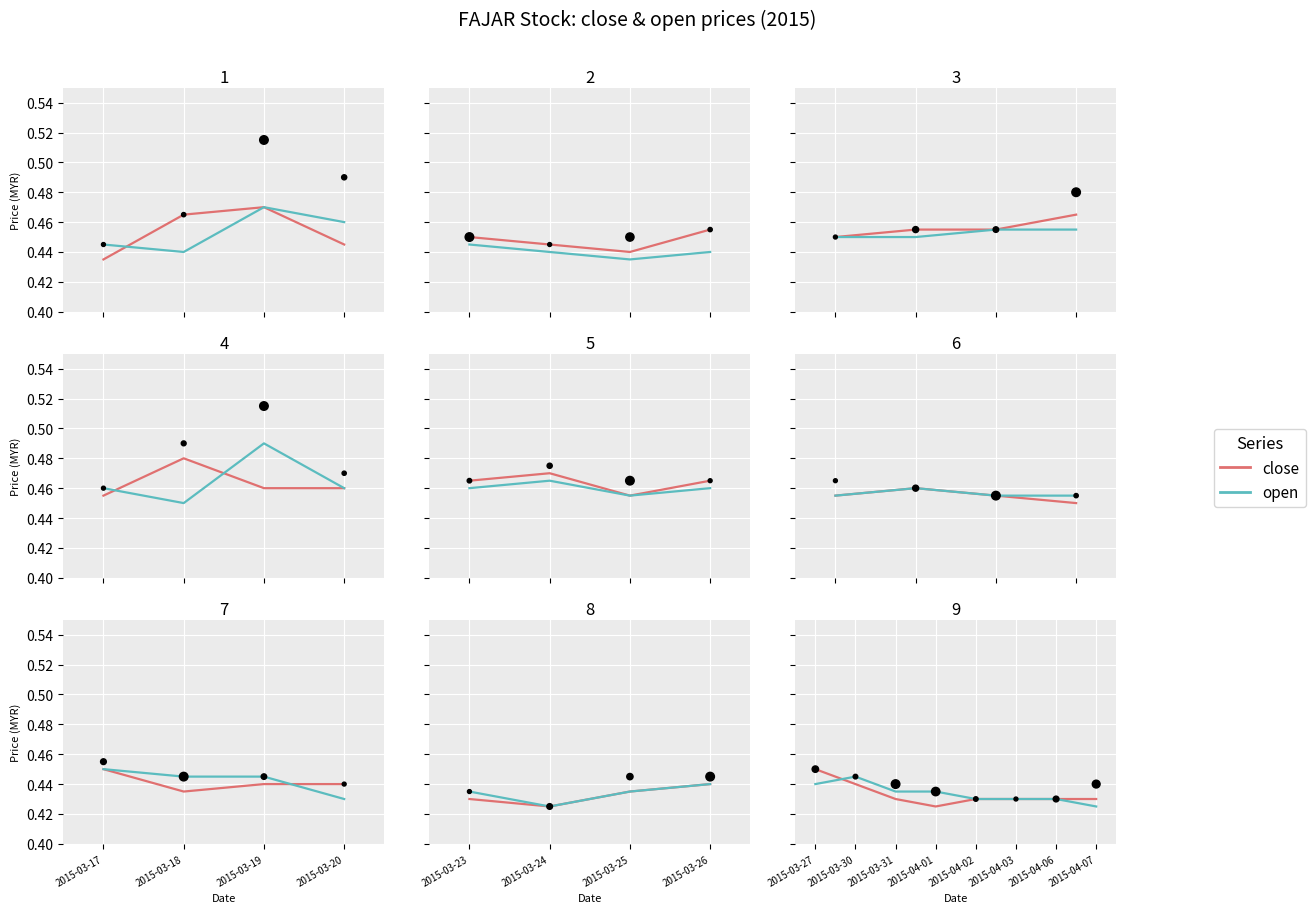

What are all the series names shown in the legend?

close, open